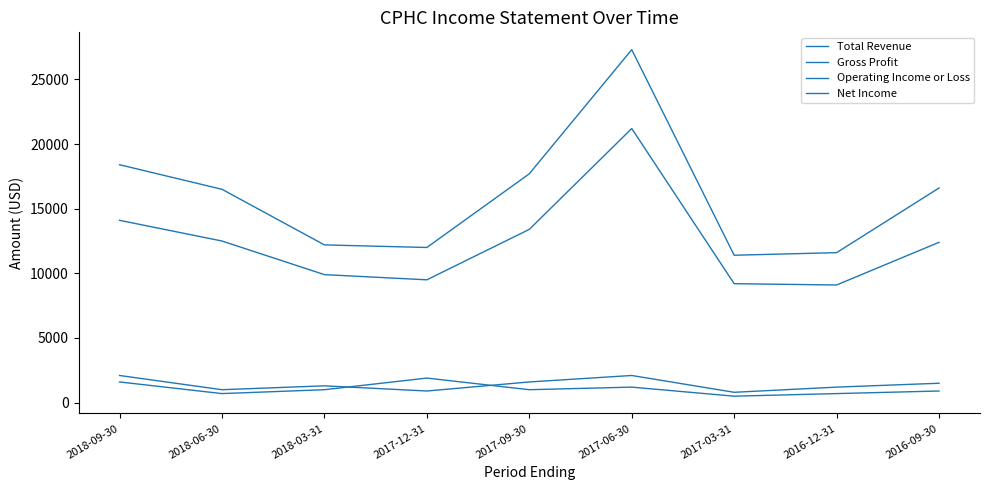

How many lines are shown in the chart?

4